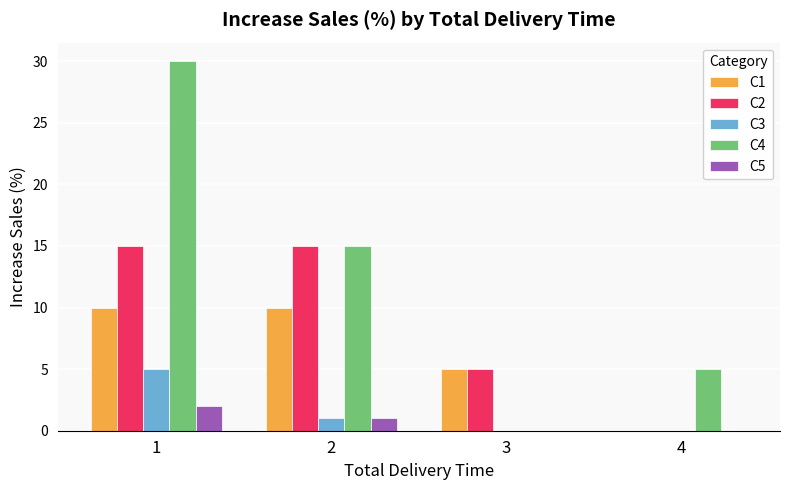

Between 2 and 4, which series saw the biggest shift?

C2